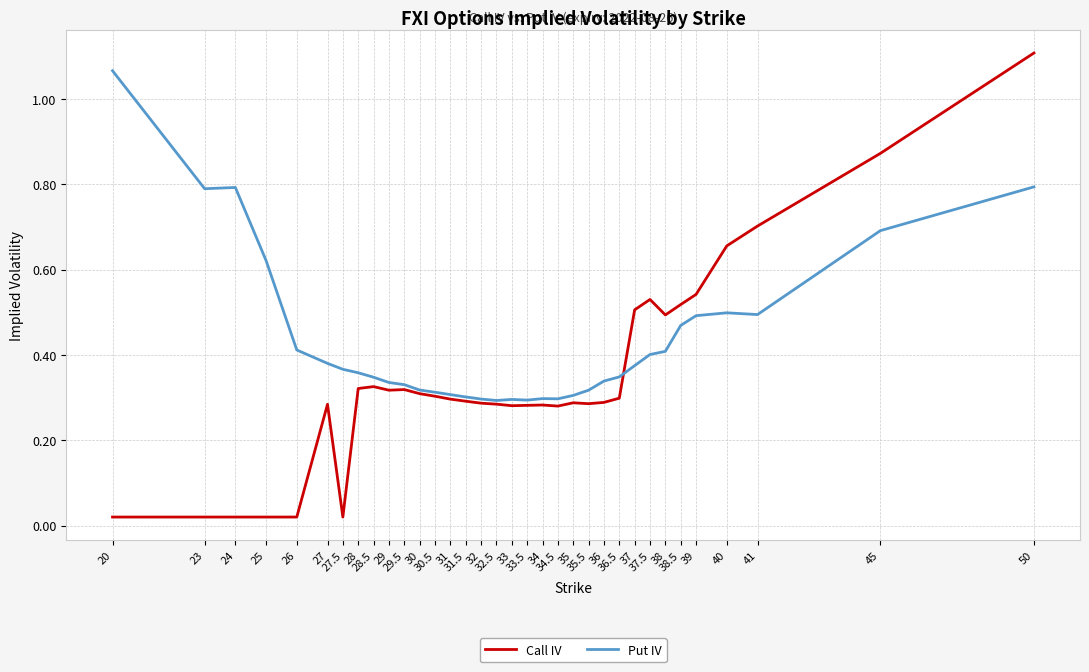

At 20, list the series in order from smallest to largest.

Call IV, Put IV